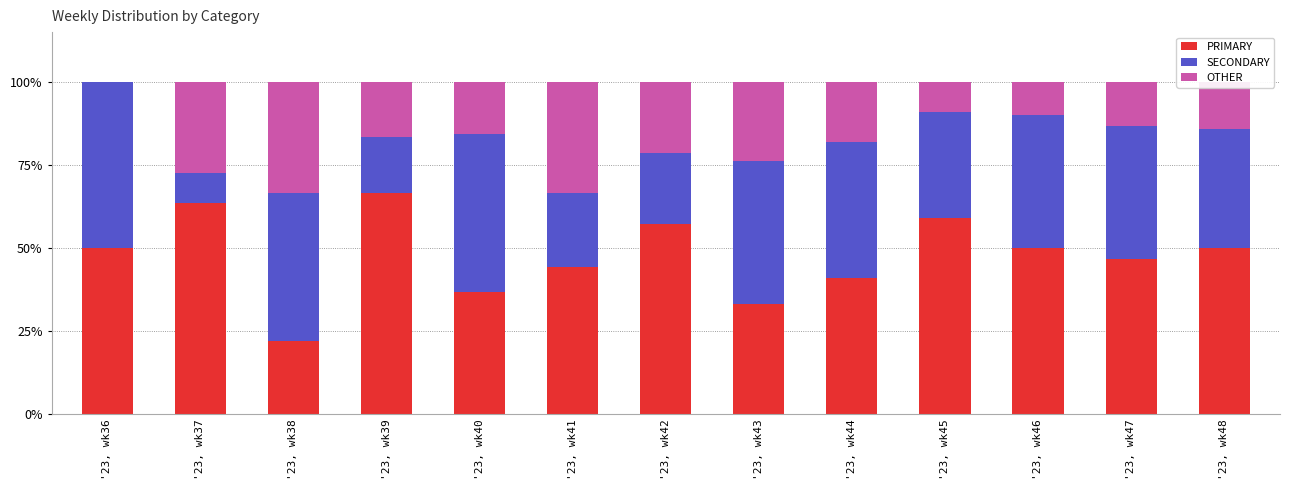

The value of PRIMARY at '23, wk42 is 57.1. True or false?

True